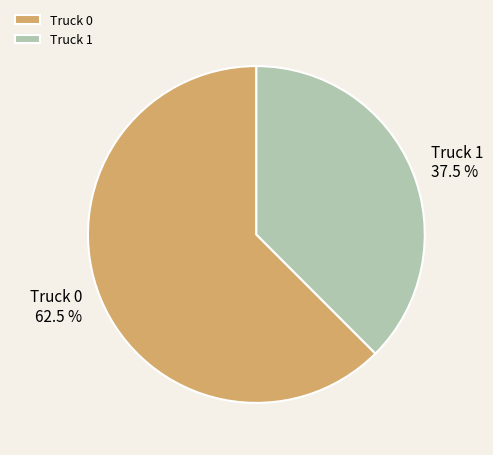

The Truck 0 slice represents 75% of the pie. True or false?

False